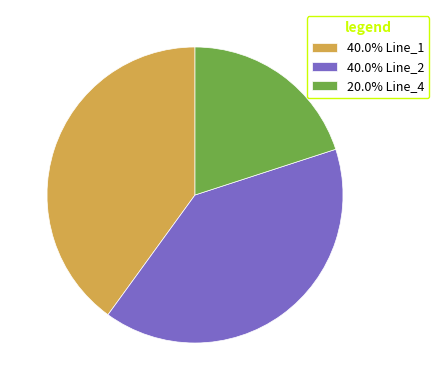

Approximately how many times larger is the value at 20.0% Line_4 compared to 40.0% Line_1?

0.5